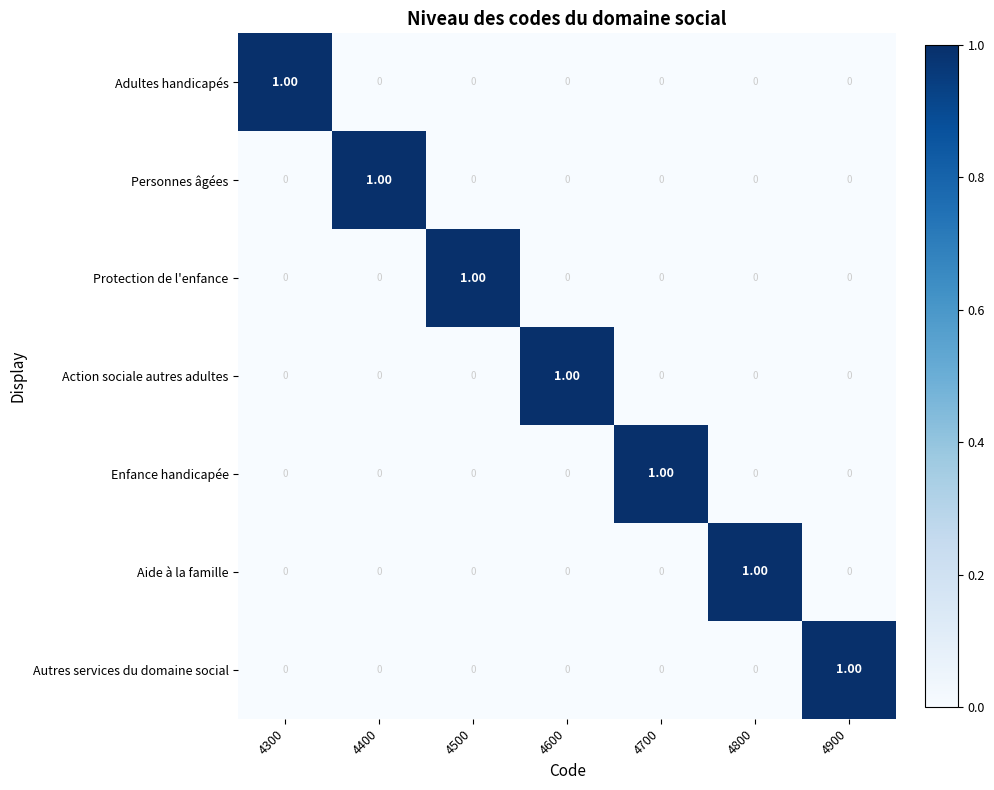

At how many categories does at least one series exceed 0?

7